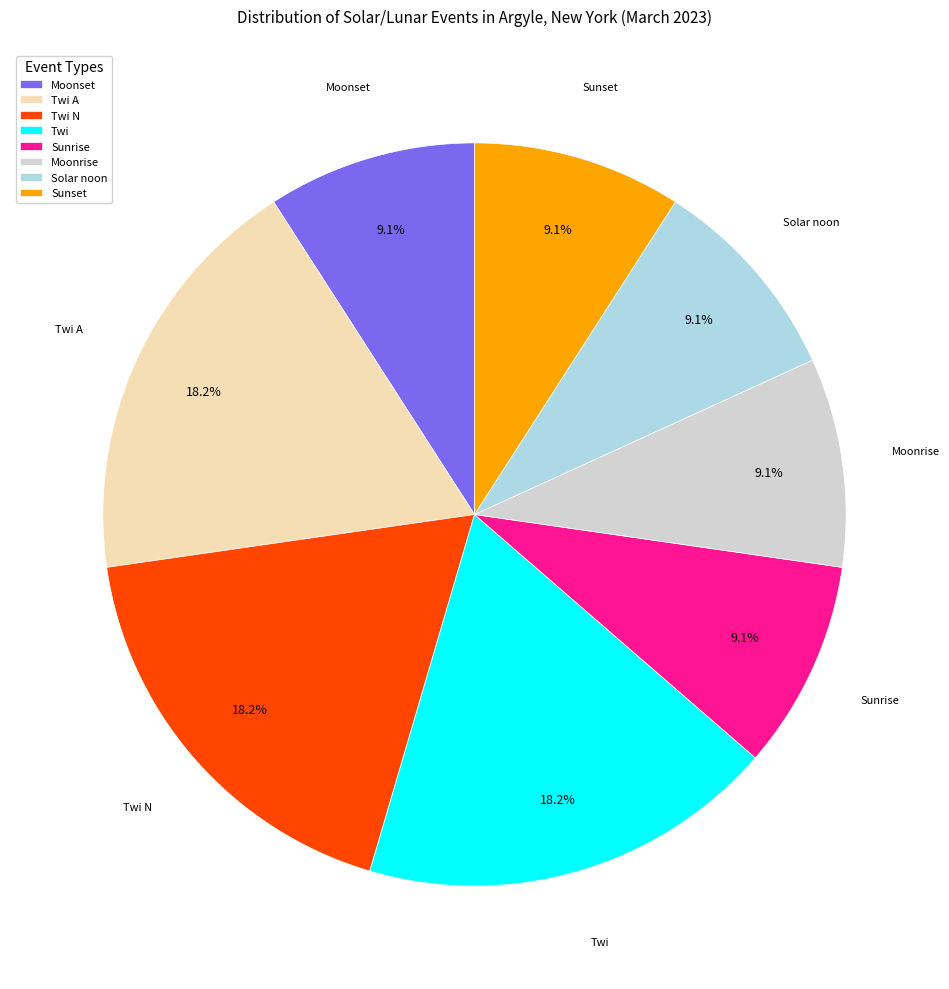

True or false: Twi N accounts for 27% of the total.

False